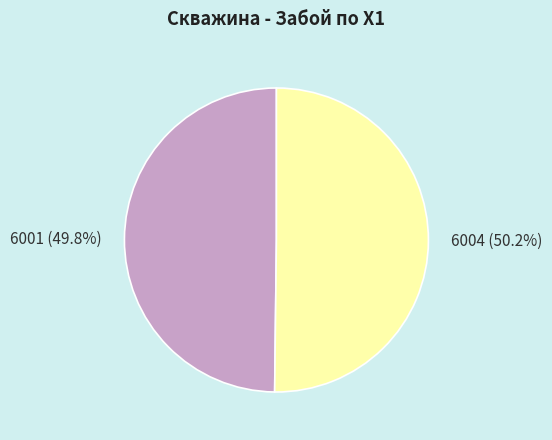

How much of the chart is everything except 6001?

50.2%